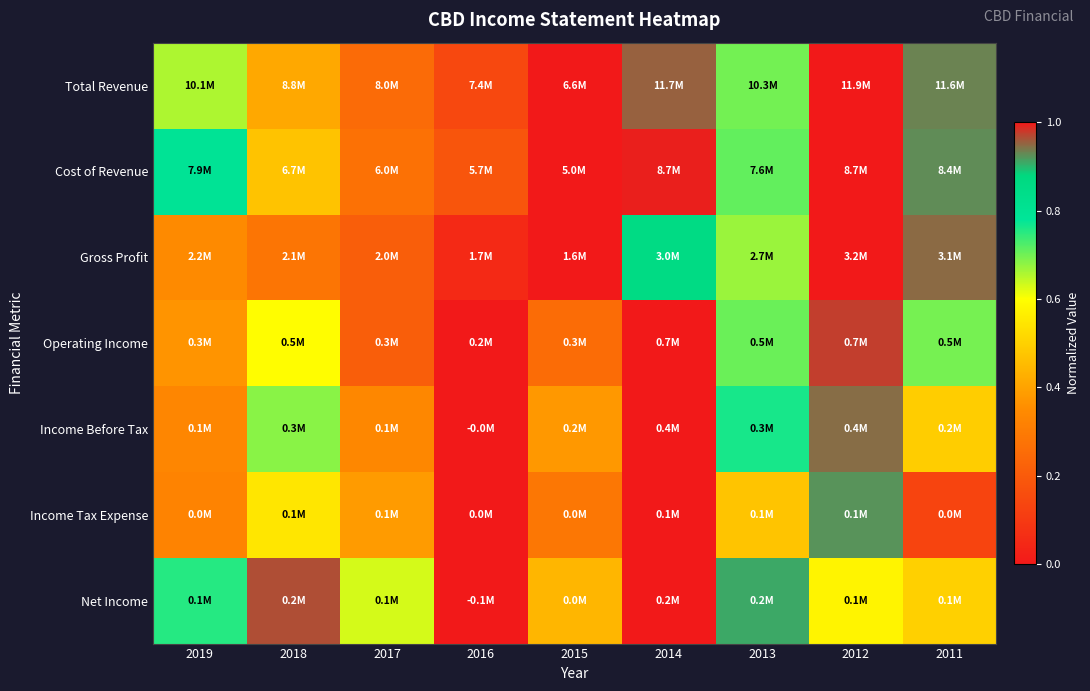

At which category does the chart reach its peak across all series?

2012